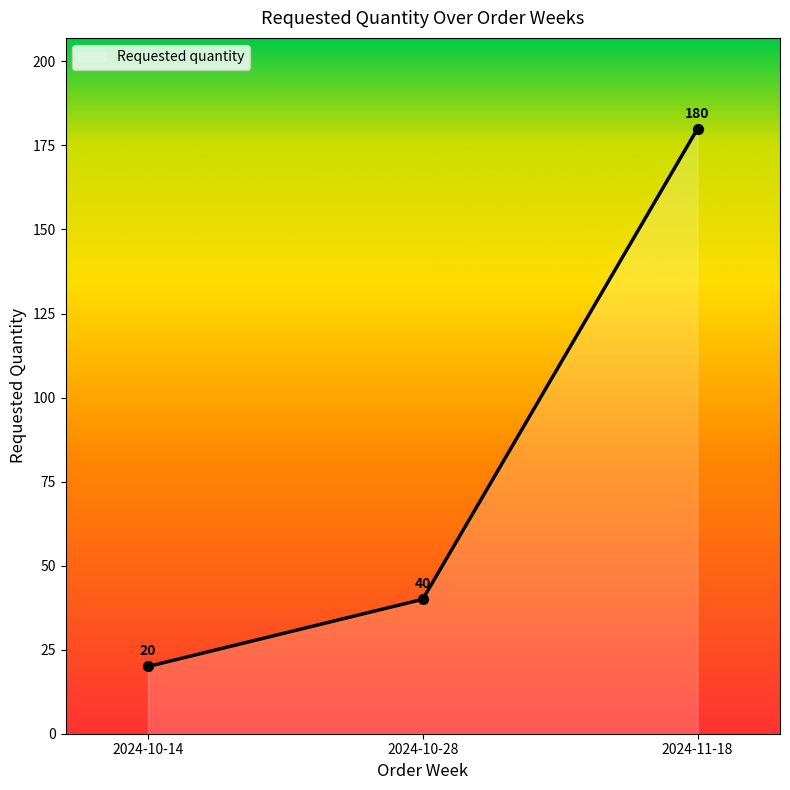

What is the ratio of the value at 2024-10-14 to the value at 2024-10-28?

0.5